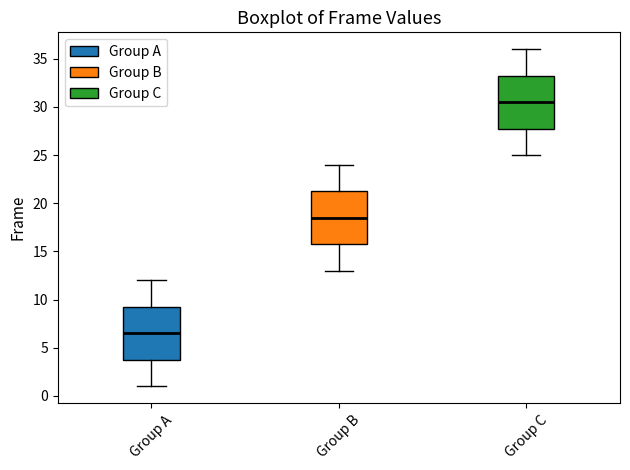

Which box has the highest median line?

Group C